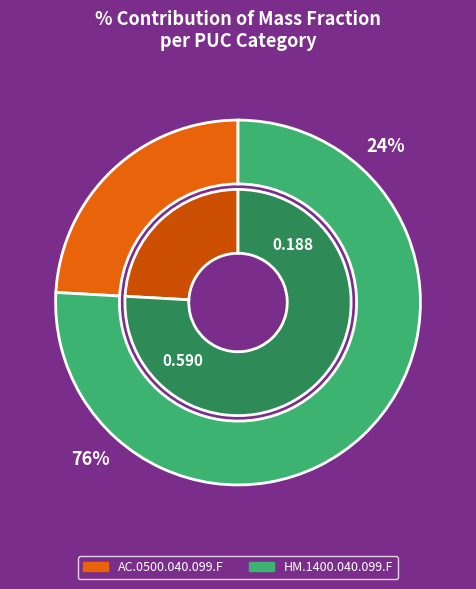

How much of the chart is everything except AC.0500.040.099.F?

75.9%